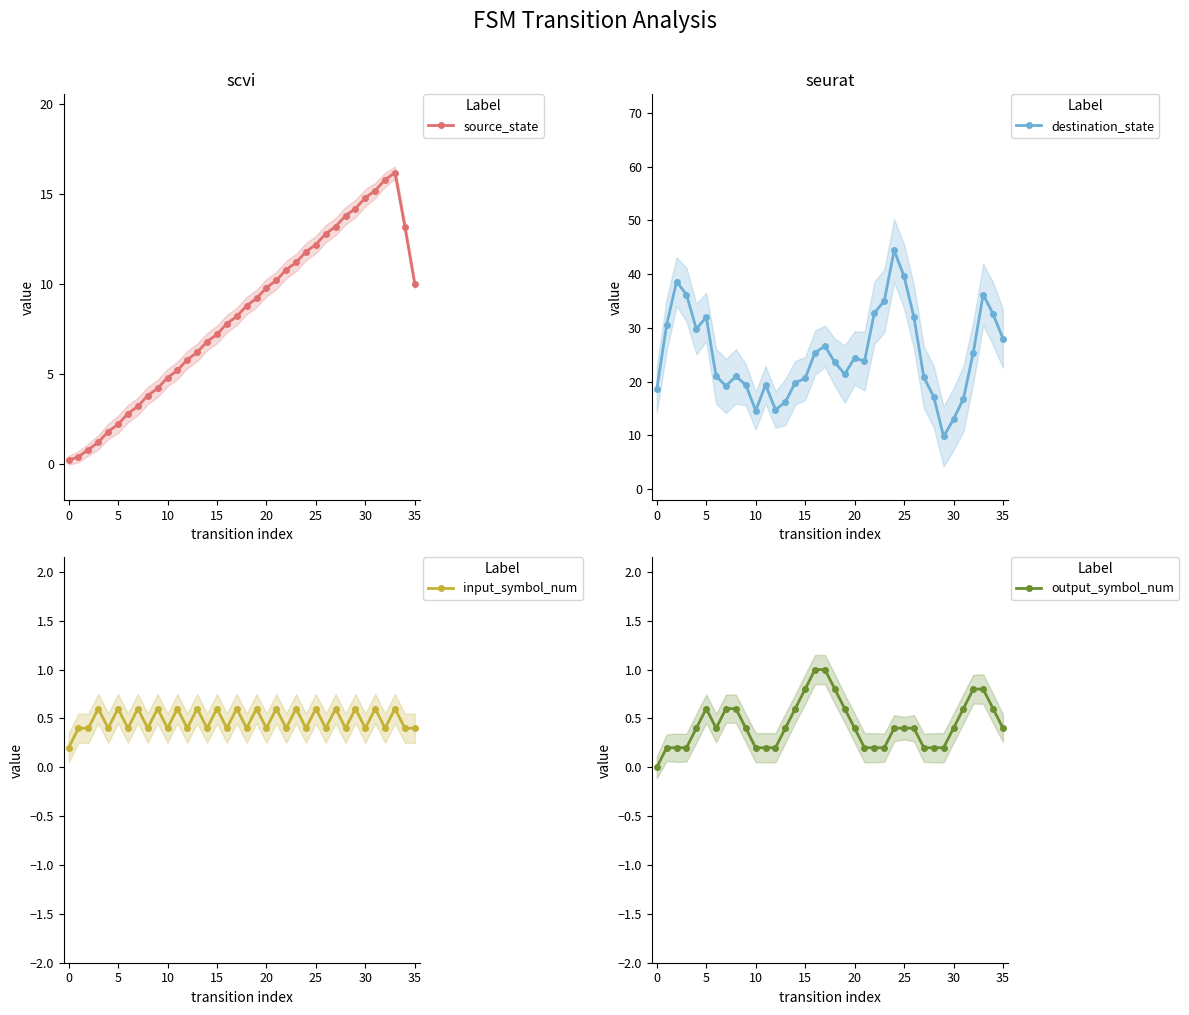

Where is source_state nearest to the value 8?

17